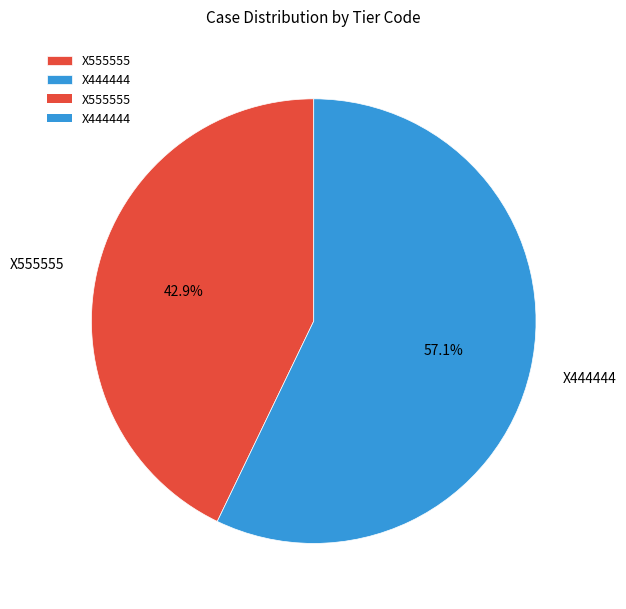

Count the number of slices in the pie.

2